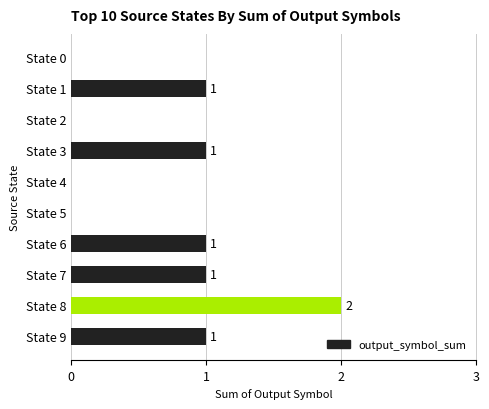

What is the greatest value displayed?

2